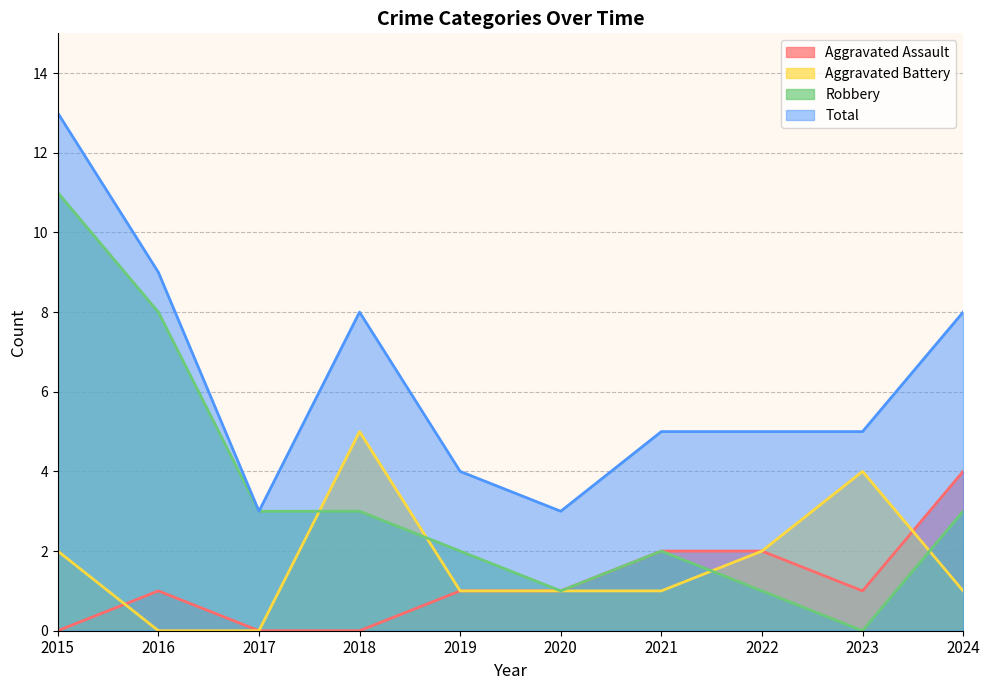

Is it true that Aggravated Assault equals -2 at 2015?

False